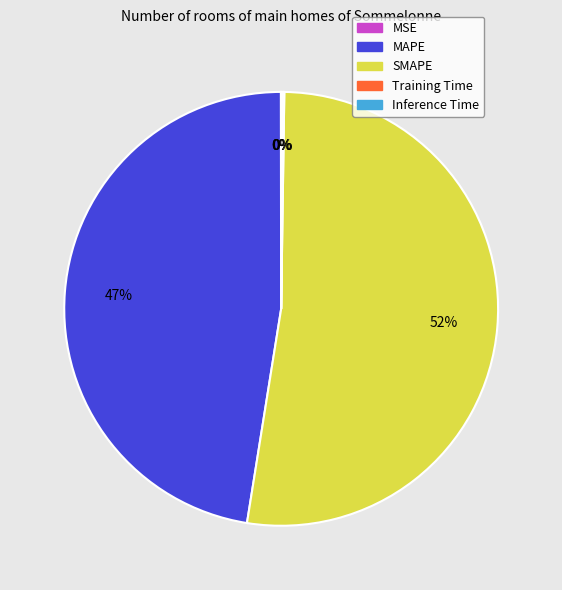

The SMAPE slice represents 52% of the pie. True or false?

True